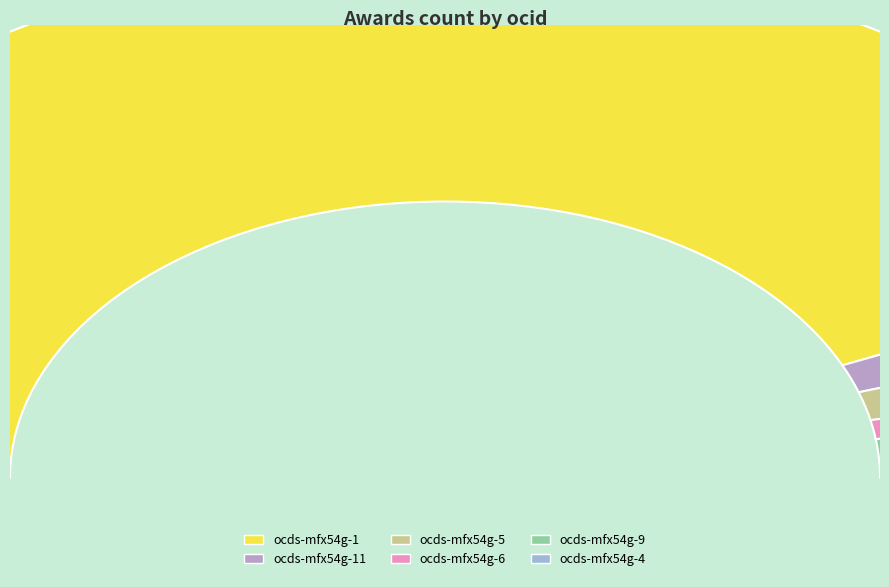

To the nearest percent, what portion does ocds-mfx54g-5 represent?

3%